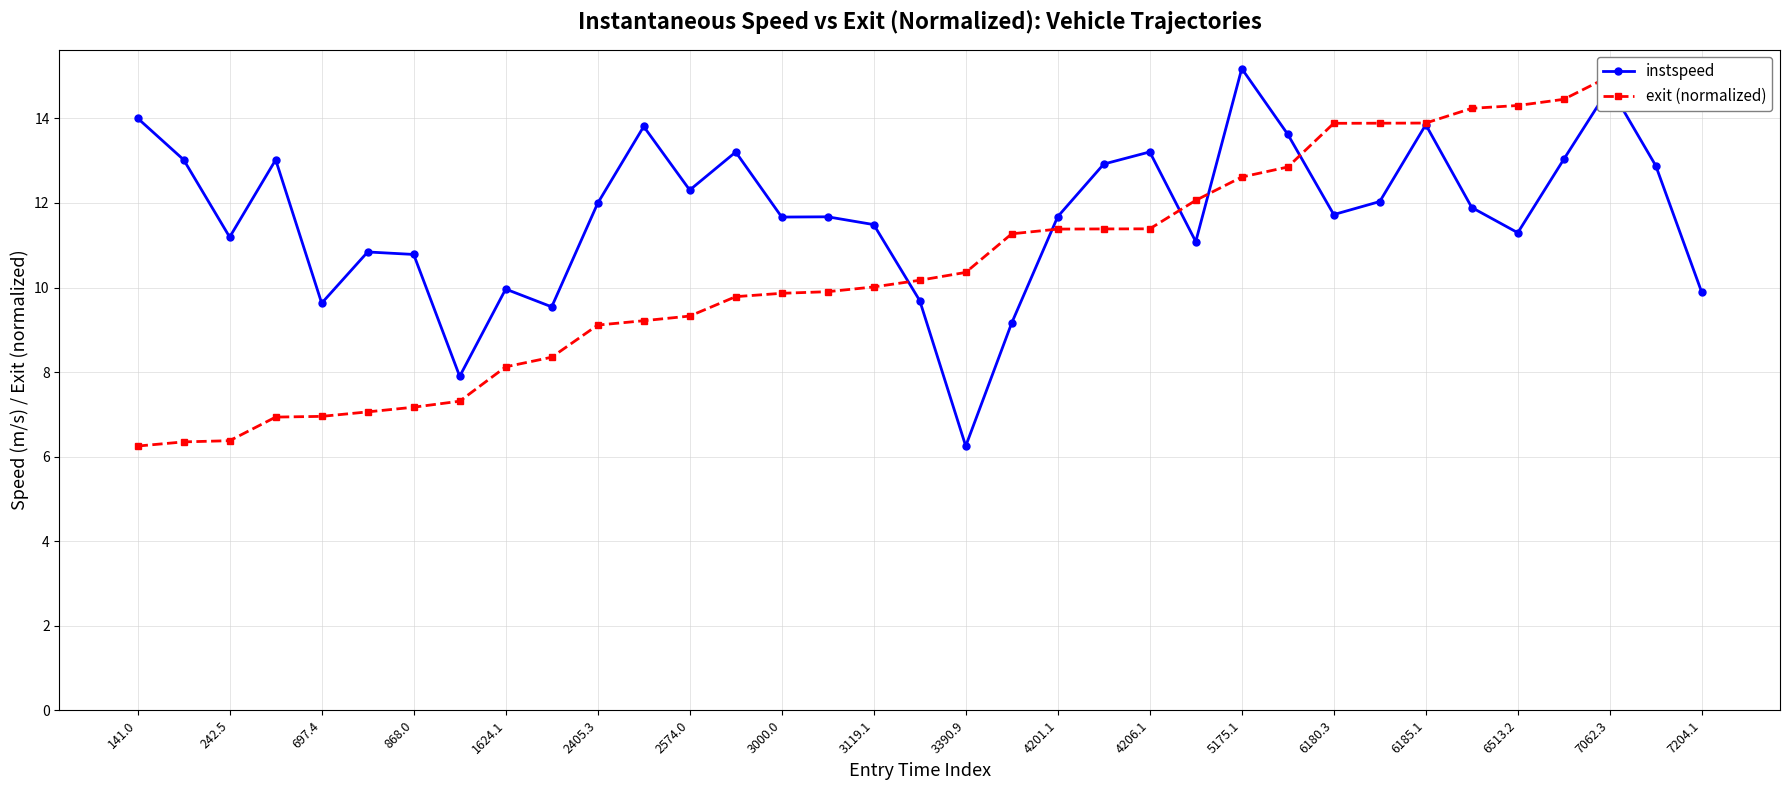

How many data points in exit (normalized) are above 10?

19